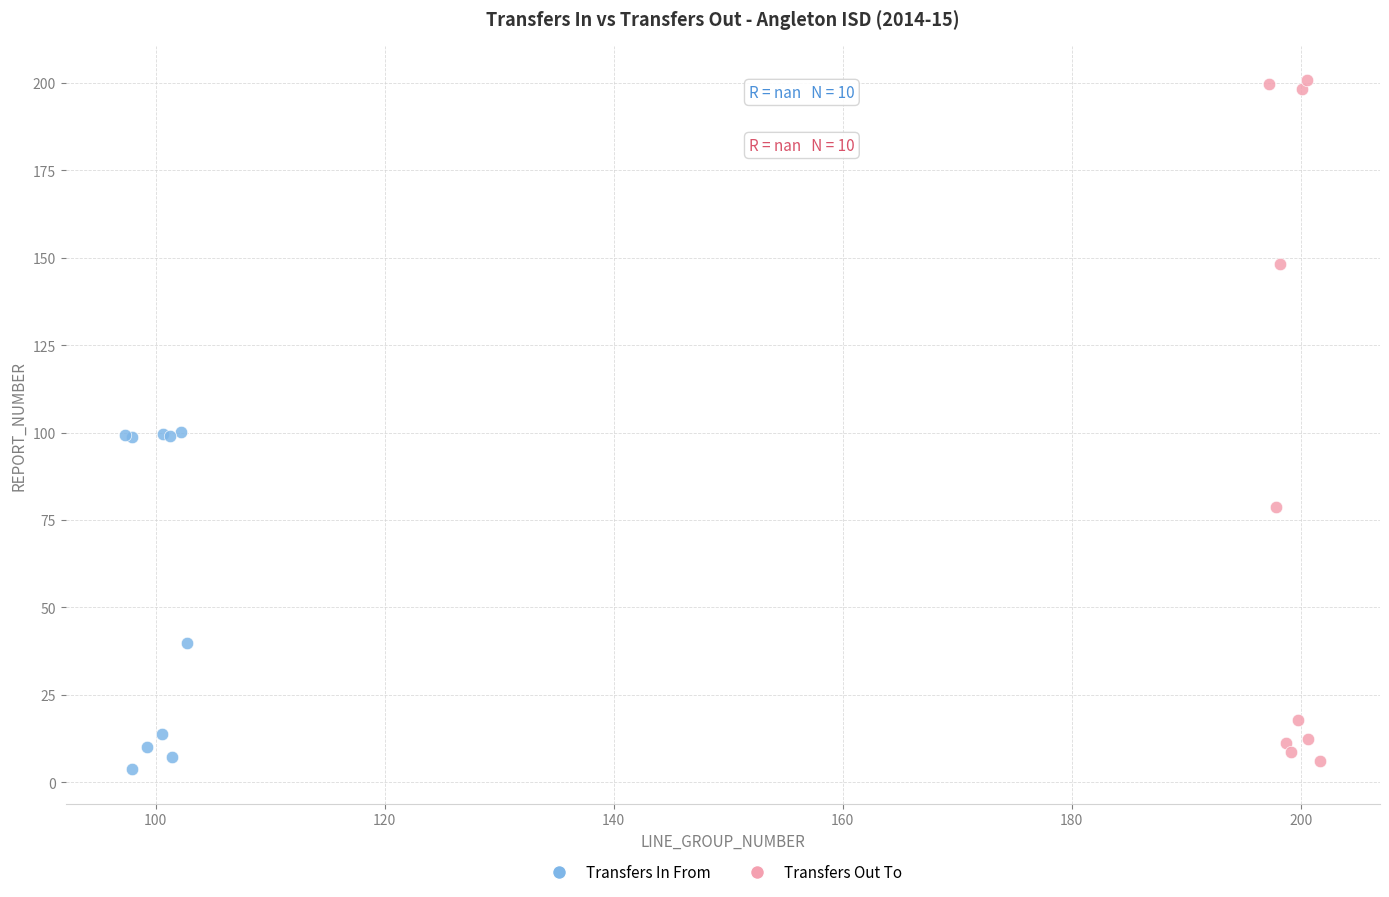

Which series has the largest Y range (max minus min)?

Transfers Out To